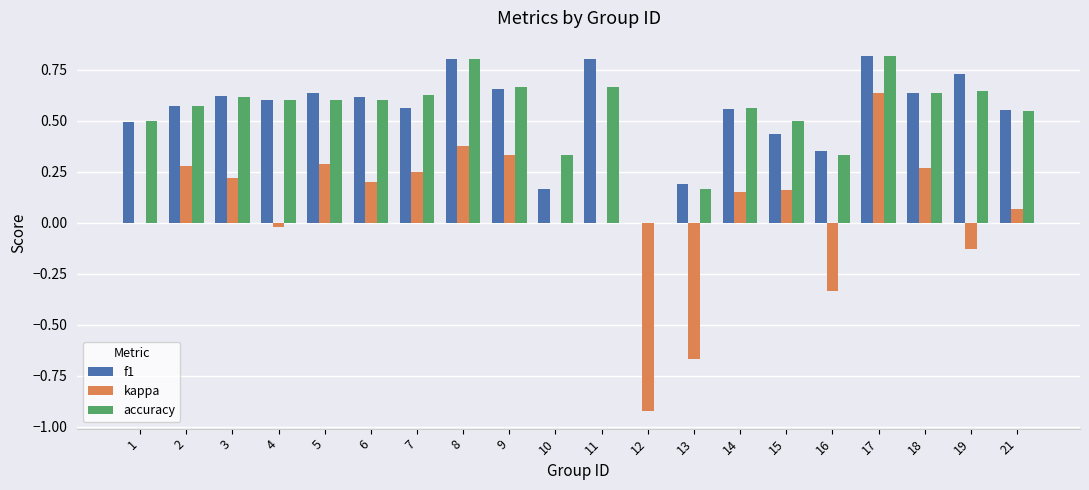

What is the sum of all accuracy values?

10.8